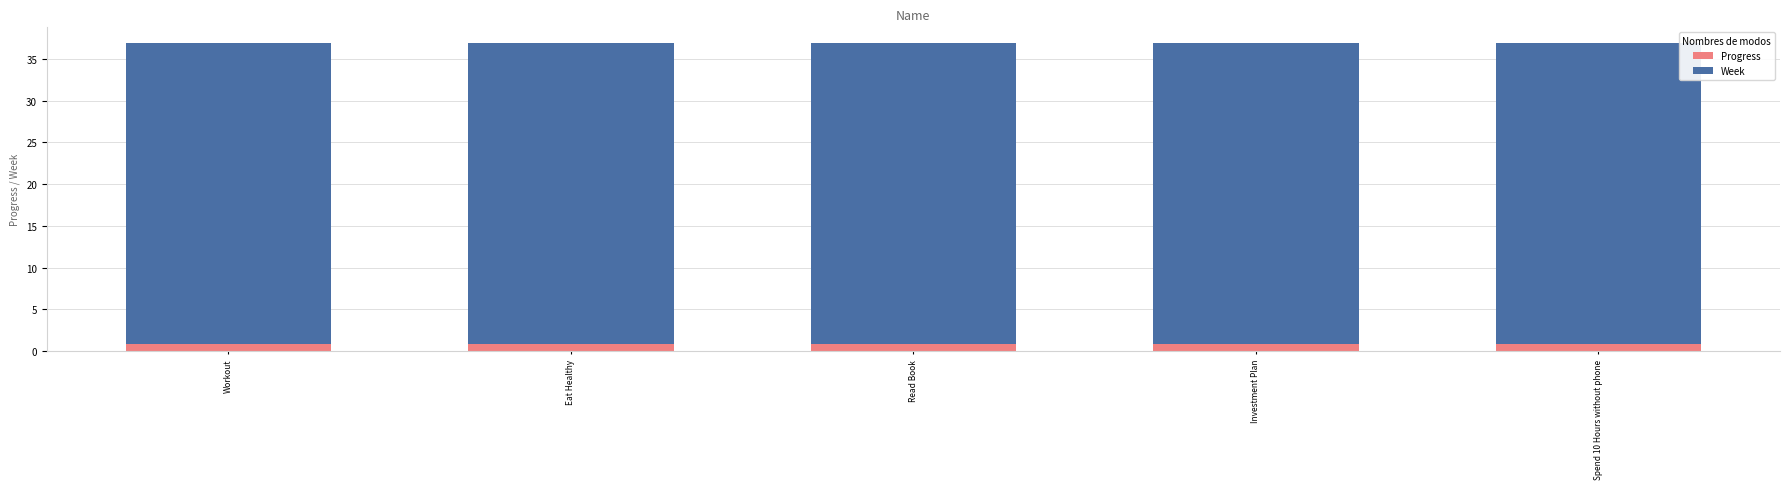

What is the total value across all series at Spend 10 Hours without phone?

36.9